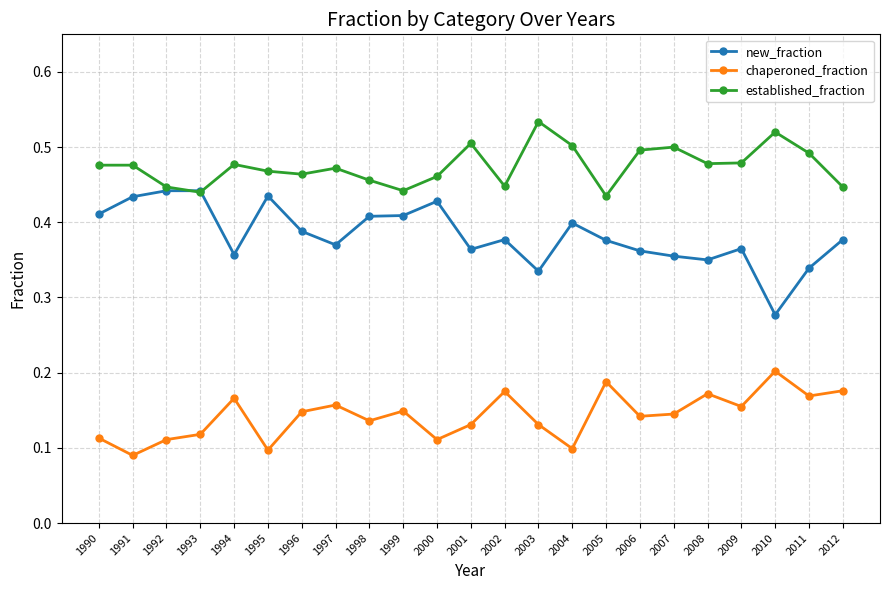

Which category has the lowest value in the new_fraction series?

2010